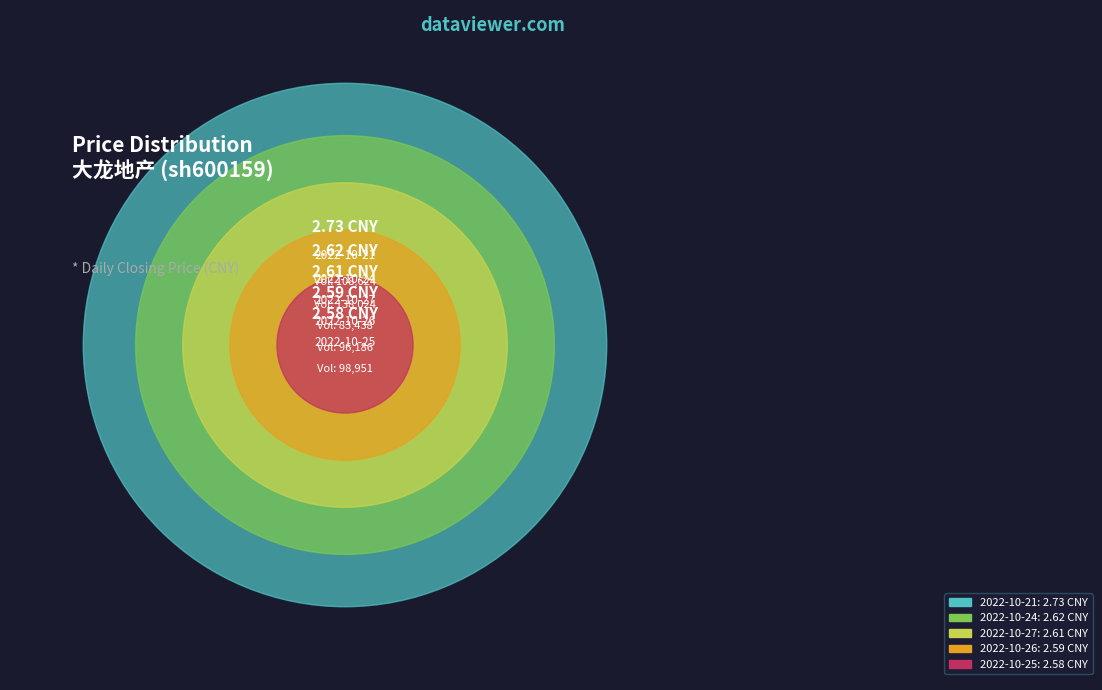

Is it true that 2022-10-24 (138024) is 13% of the pie?

False